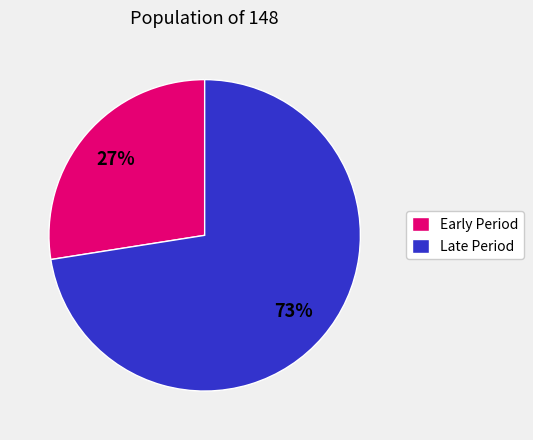

To the nearest percent, what portion does Late Period represent?

73%